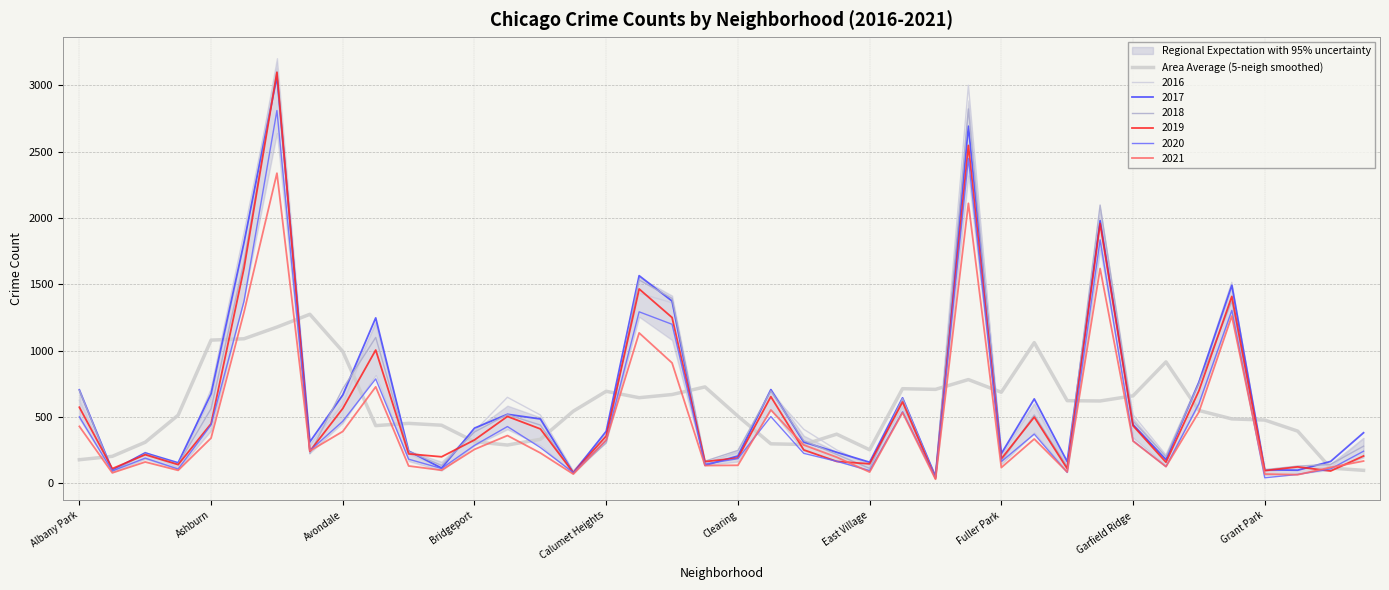

How many data points does each series have?

40